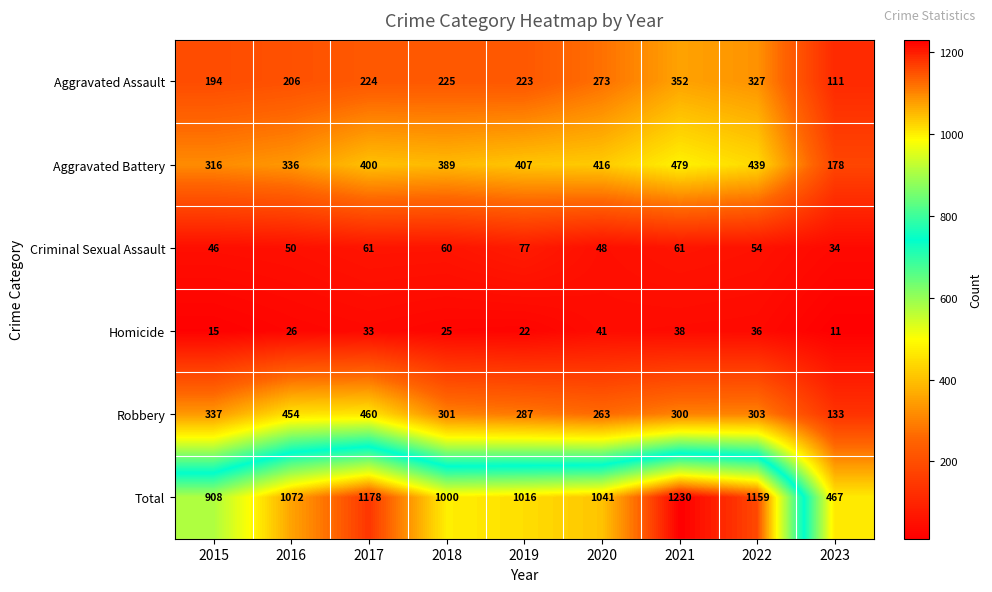

At how many categories does at least one series exceed 17?

9